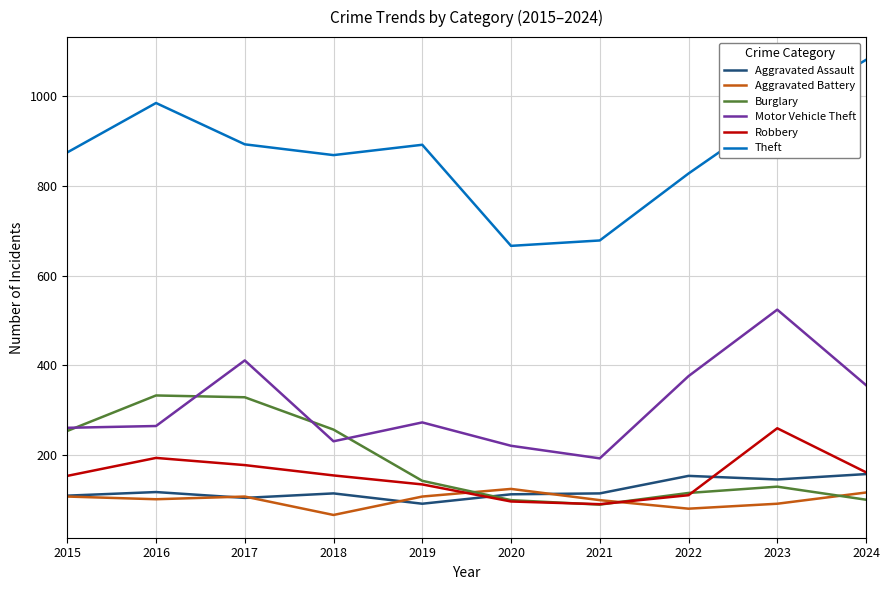

Count the number of categories in the chart.

10